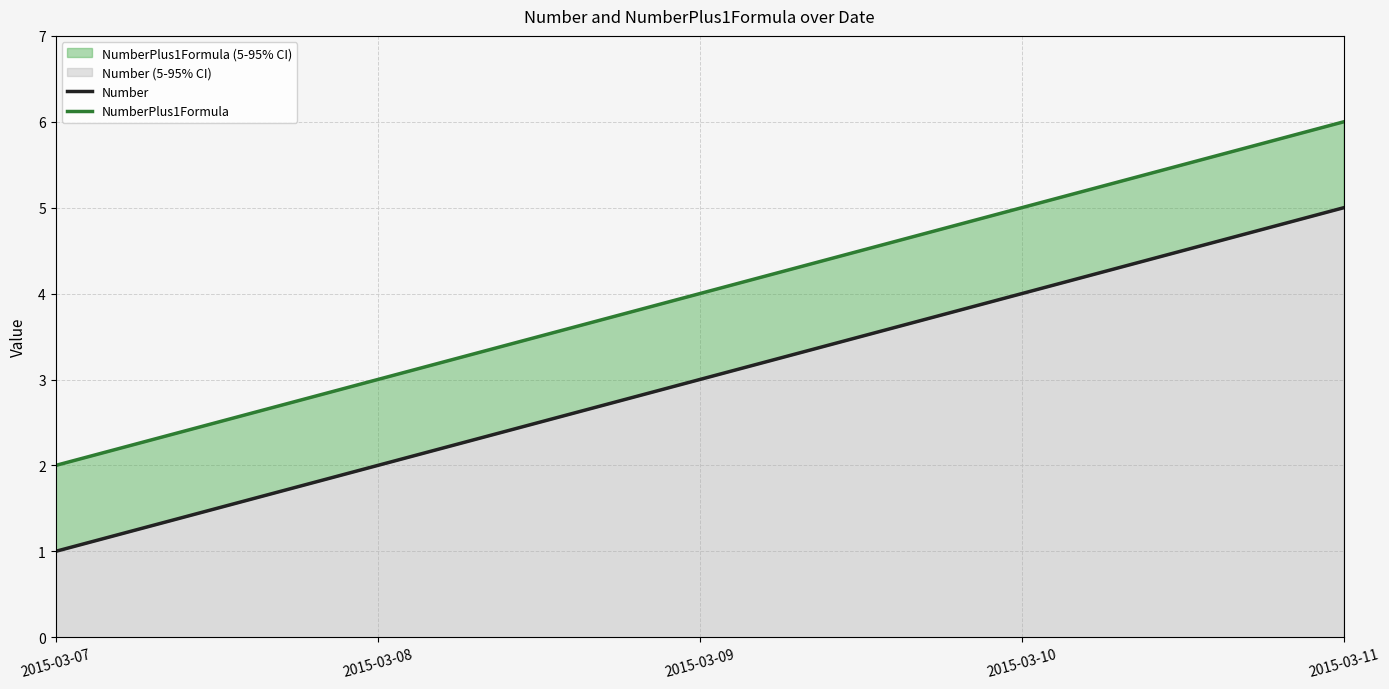

Reading right to left, transcribe all the data shown in this chart.

Number: 5	4	3	2	1
NumberPlus1Formula: 6	5	4	3	2